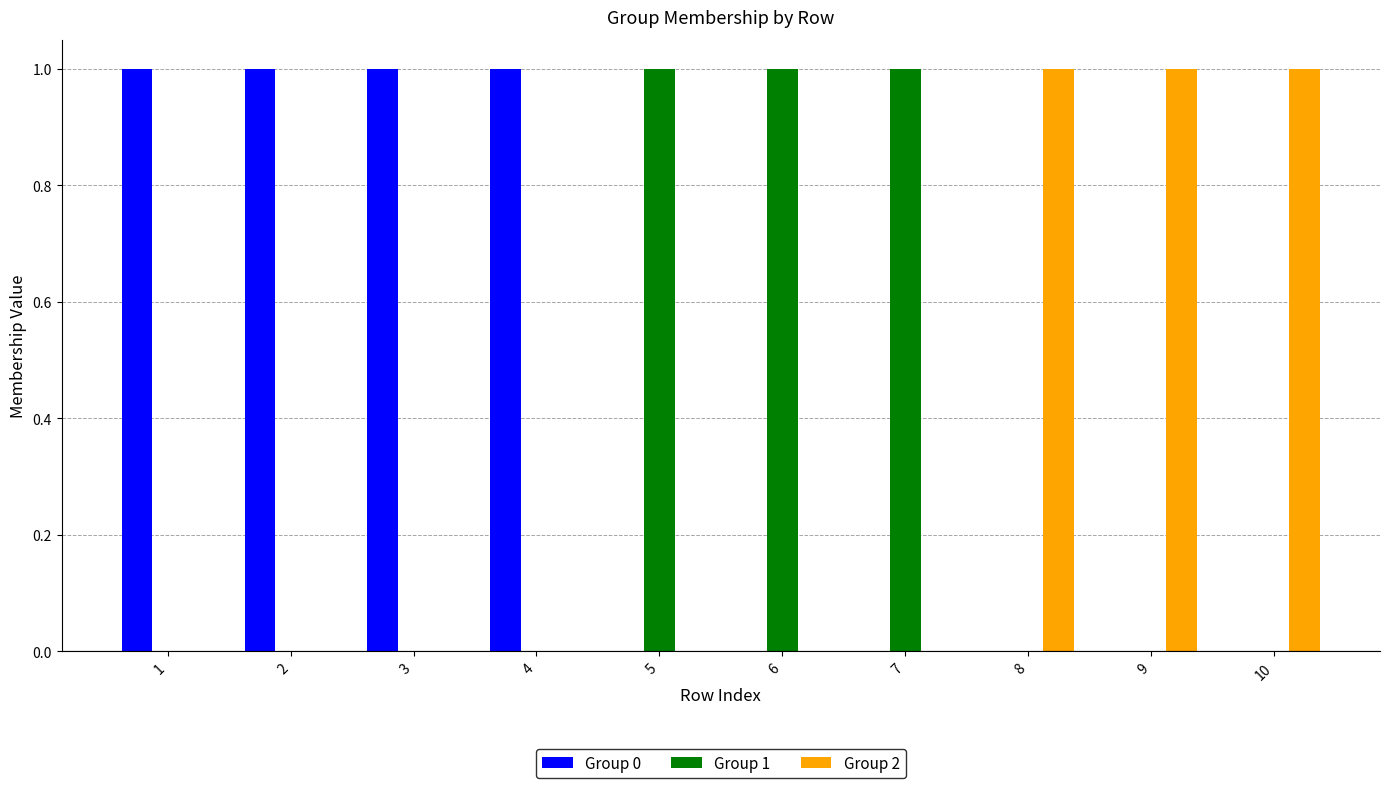

Is it true that Group 0 equals 1 at 10?

False